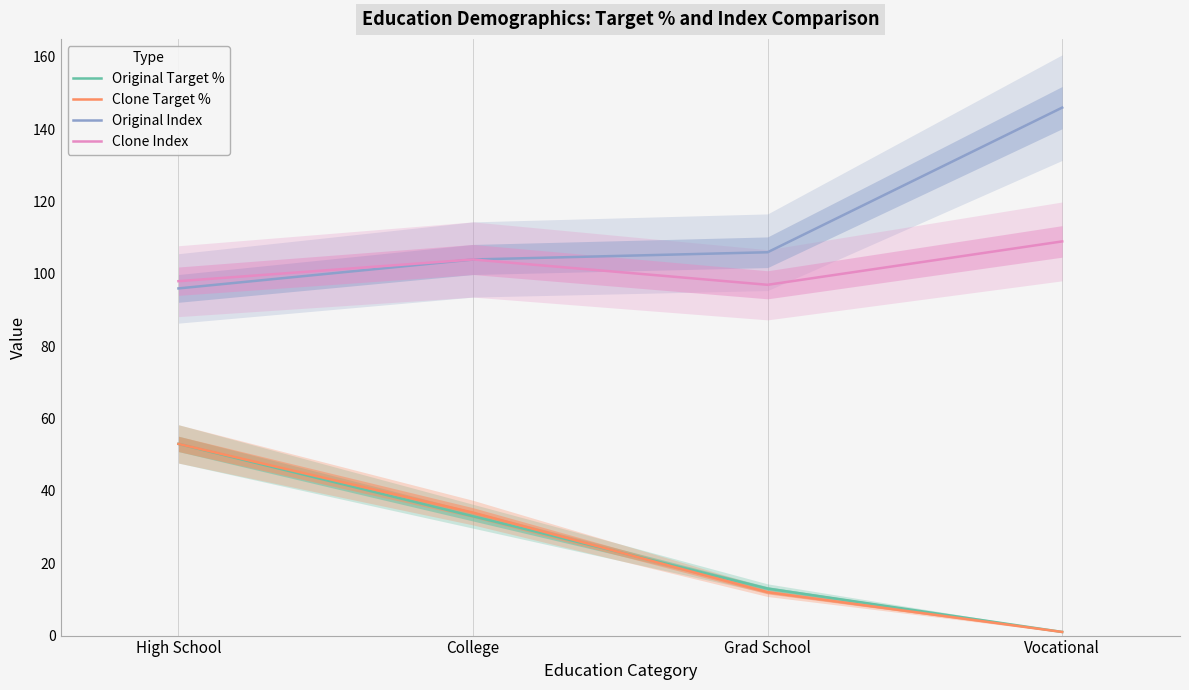

Count the number of categories in the chart.

4